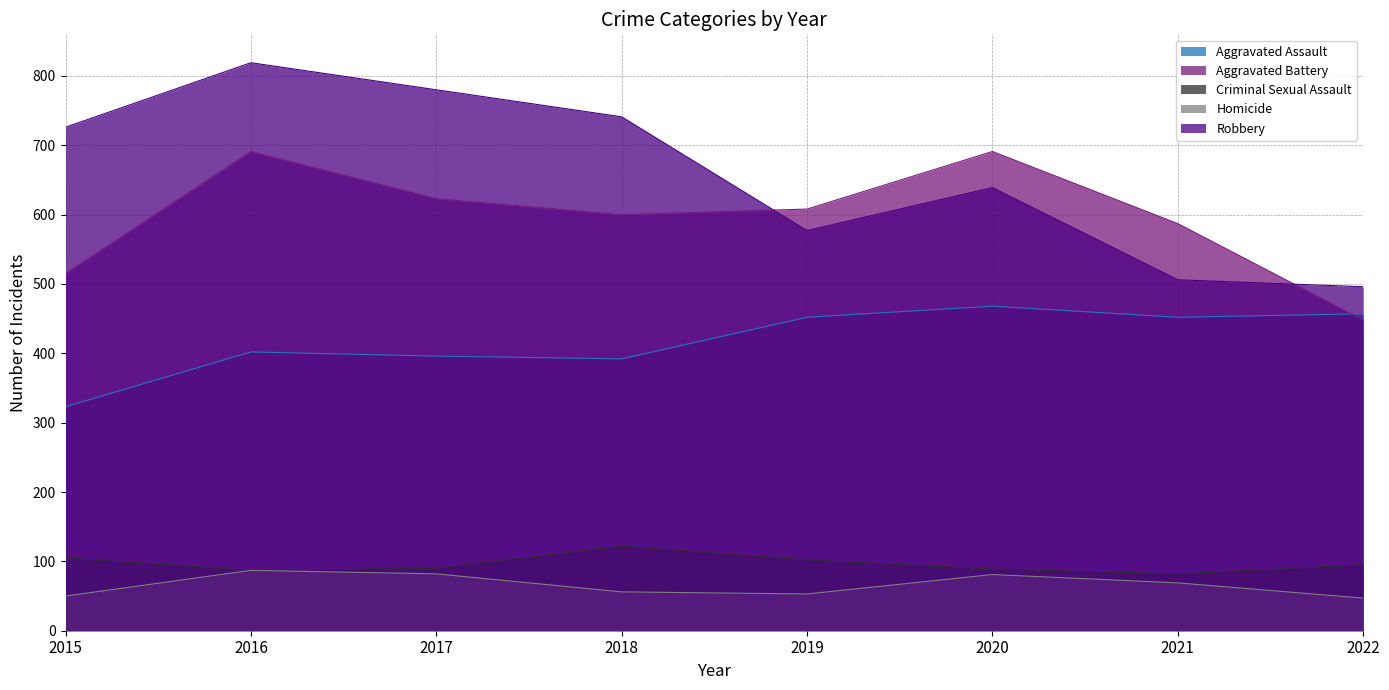

The Criminal Sexual Assault series shows 122 at 2018. True or false?

True